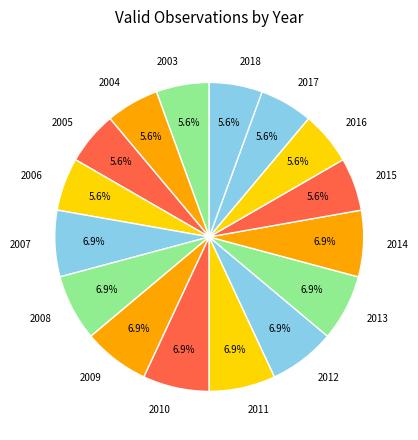

Between 2018 and 2010, which is larger?

2010